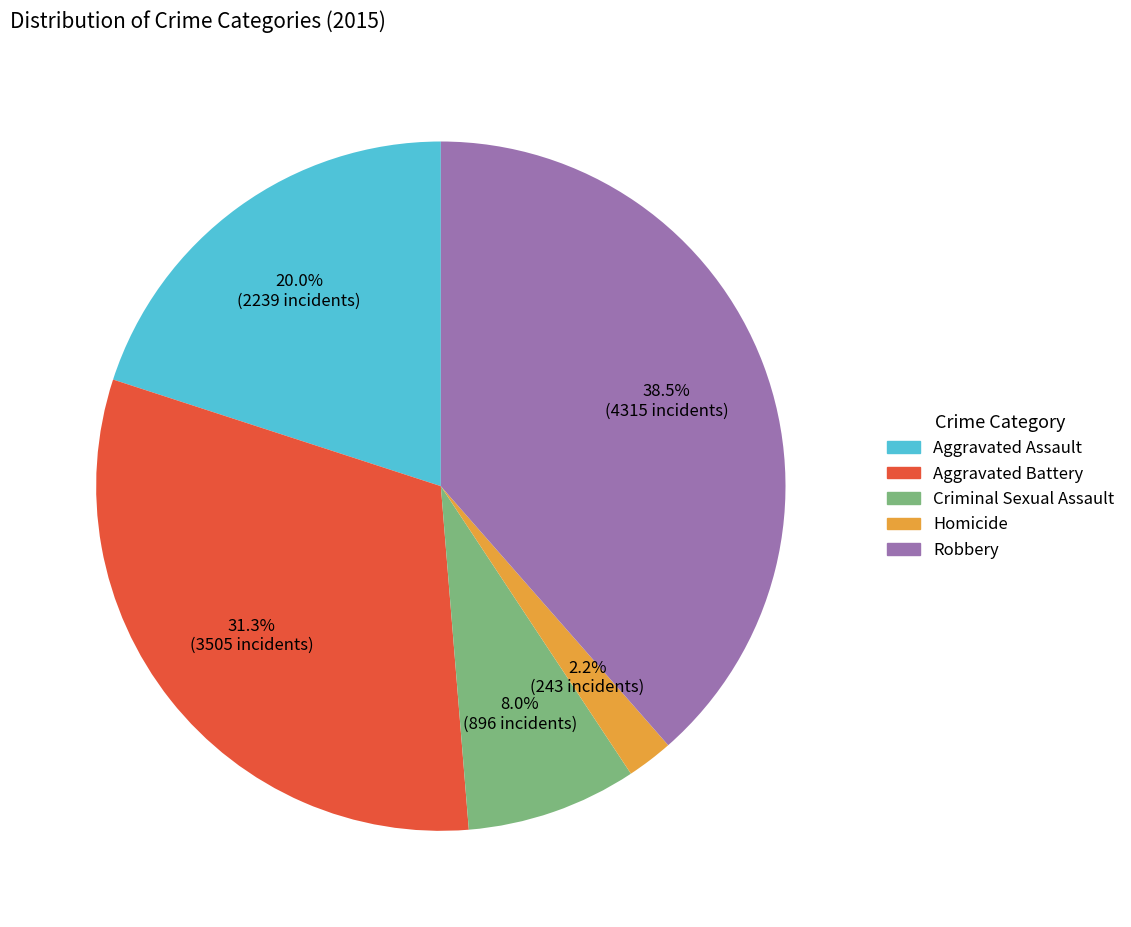

To the nearest percent, what portion does Aggravated Assault represent?

20%